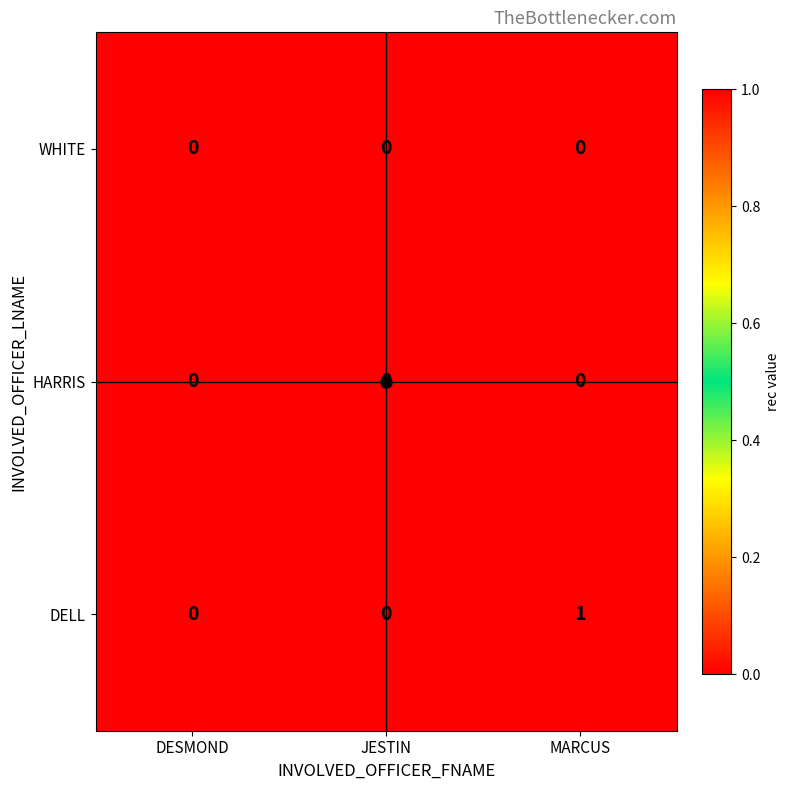

How many DELL values are between 0 and 1?

3